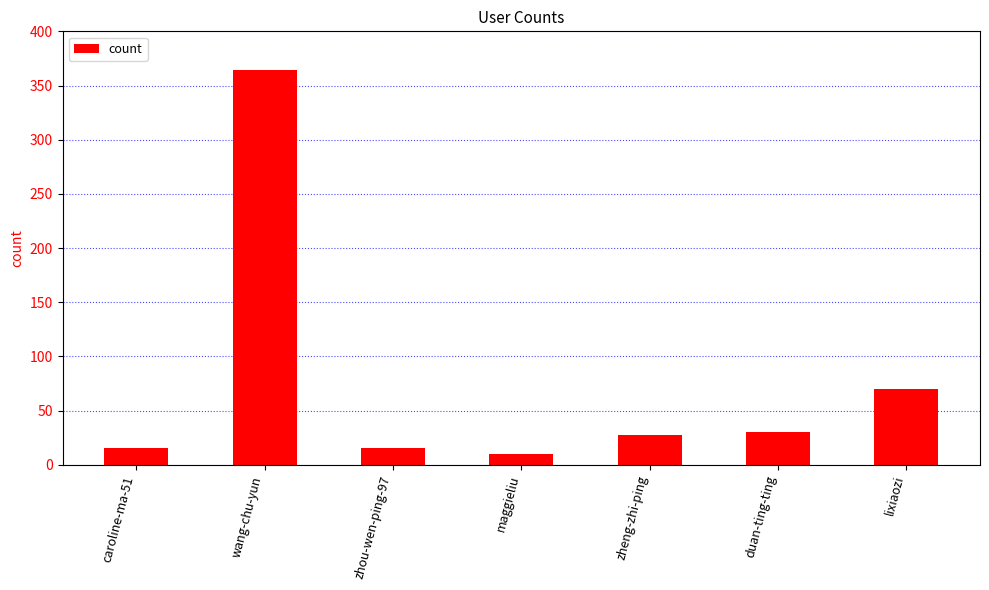

What is the difference between the values at zhou-wen-ping-97 and wang-chu-yun?

348